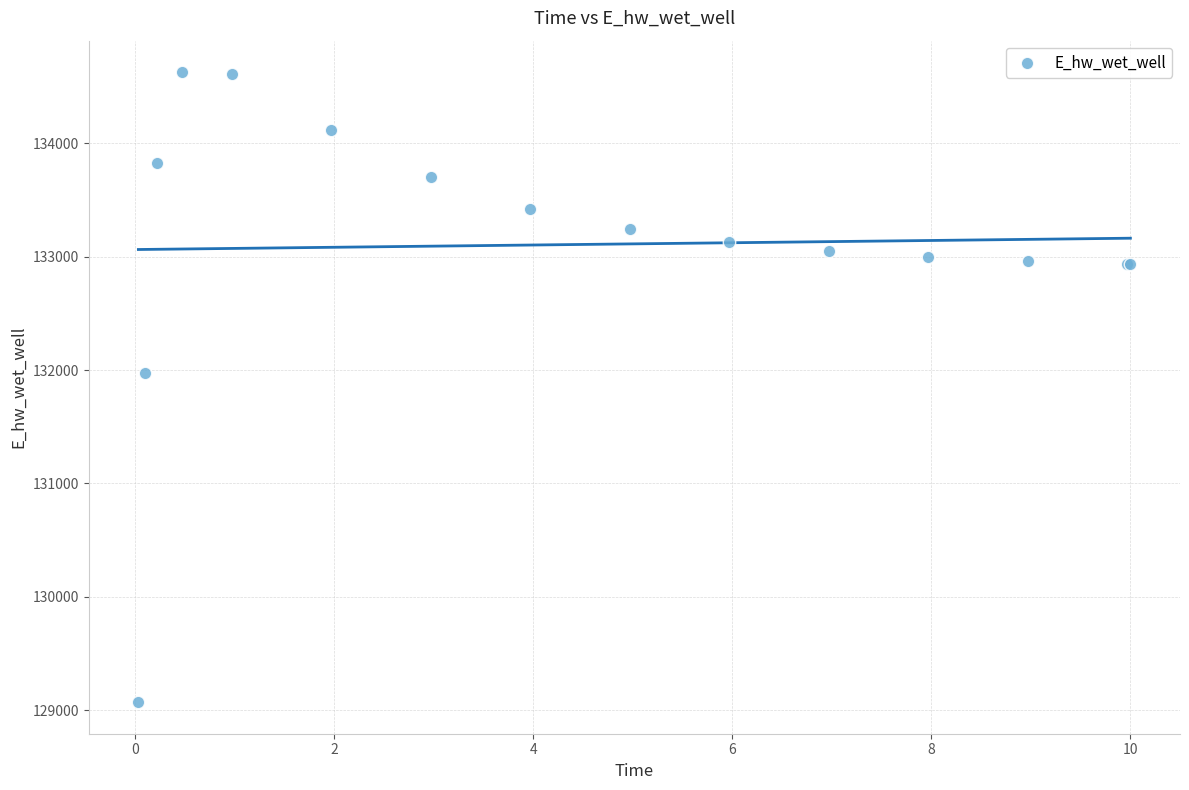

What Y value in the scatter plot is closest to 131849?

131969.9